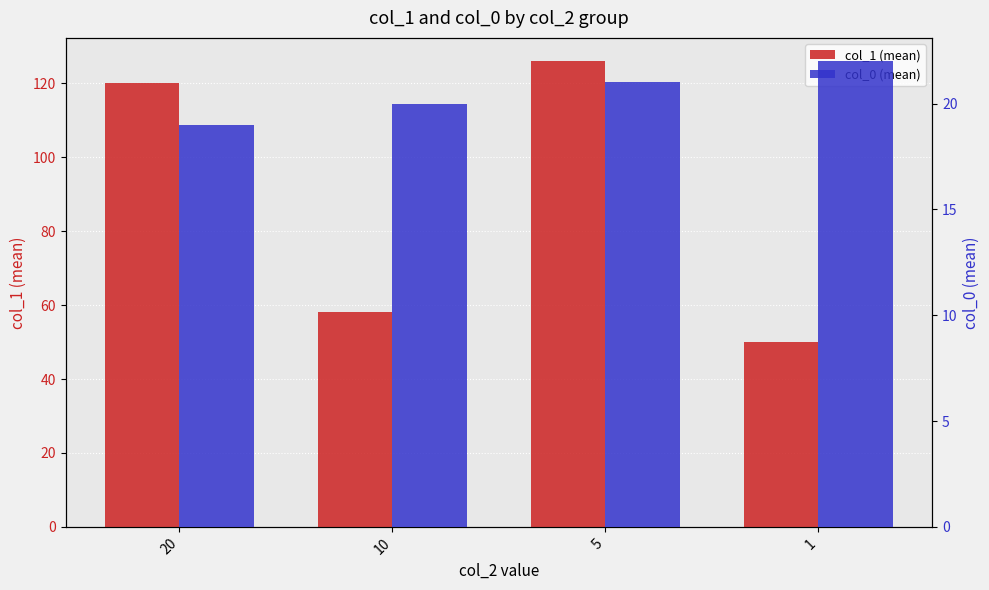

What is the maximum value for col_1 (mean)?

126